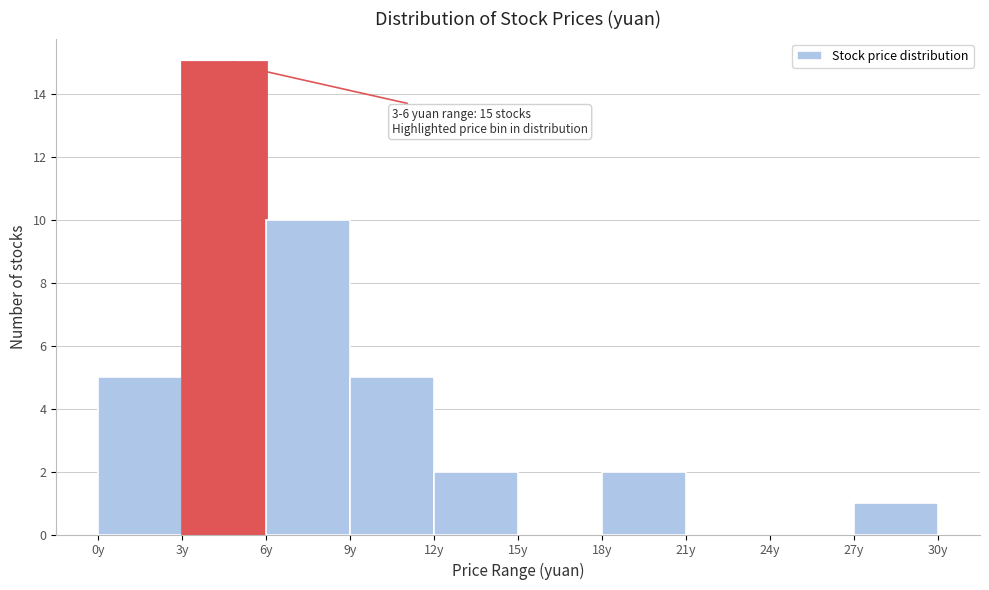

Over which range of the x-axis is the bar tallest?

3 to 6